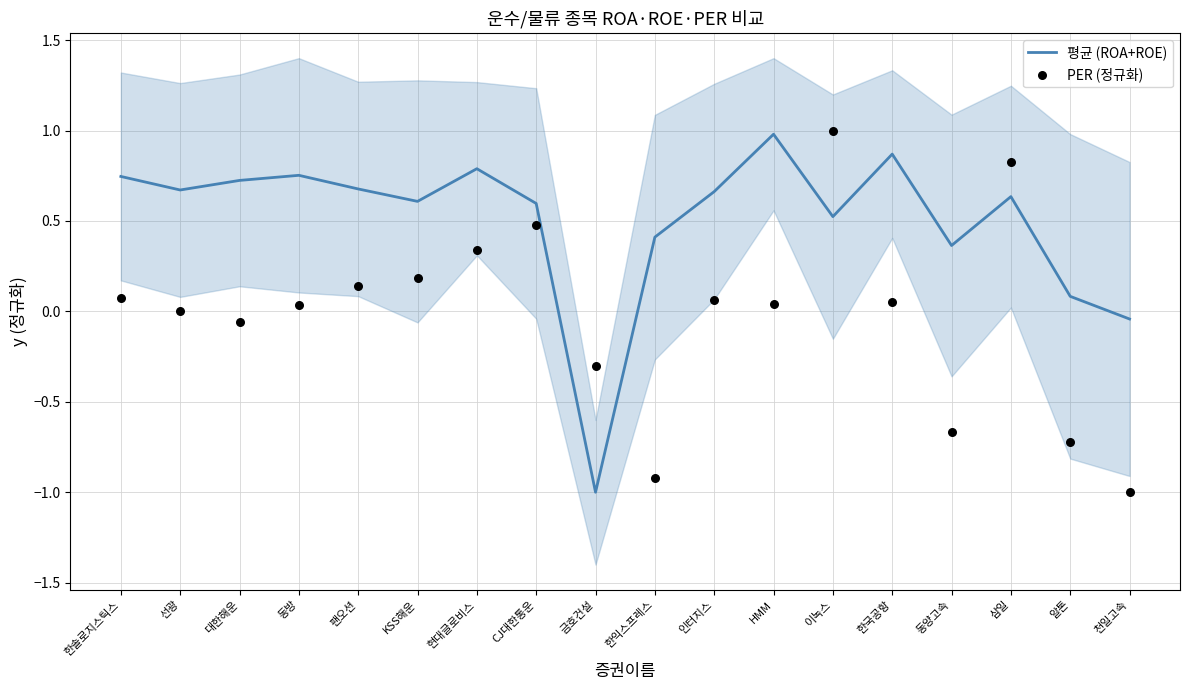

Is the value of 평균 (ROA+ROE) at 선광 greater than the value of PER (정규화) at 동양고속?

Yes